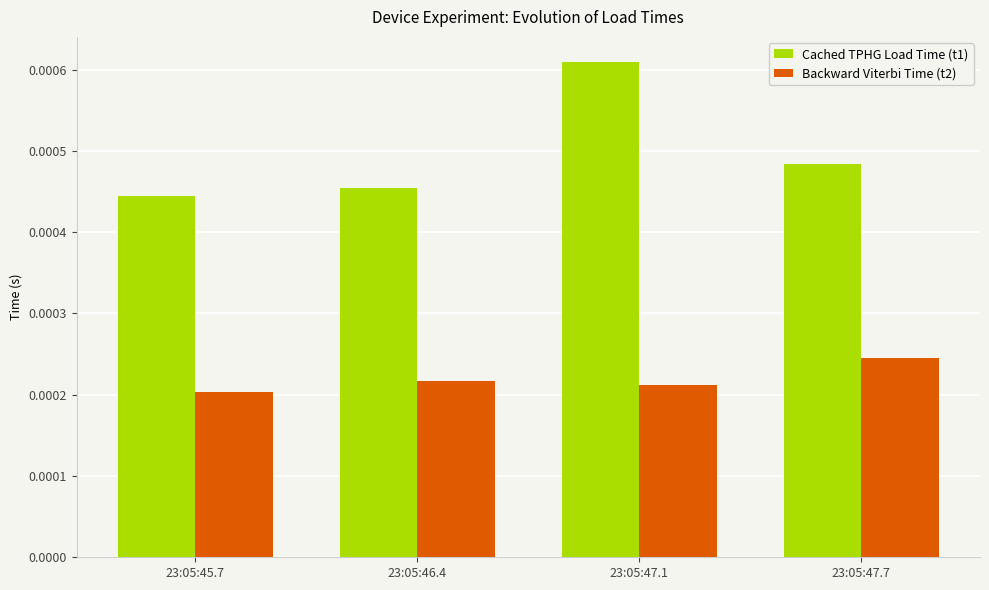

What position from the right is 23:05:47.7?

1